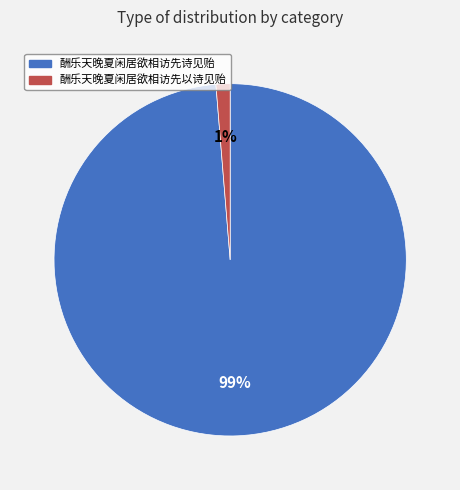

Is it true that 酬乐天晚夏闲居欲相访先以诗见贻 is 1% of the pie?

True